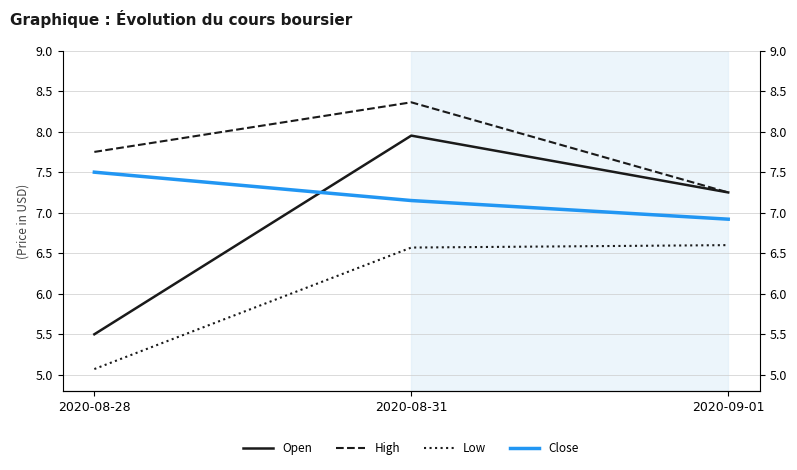

Which label corresponds to the largest value in the chart?

2020-08-31